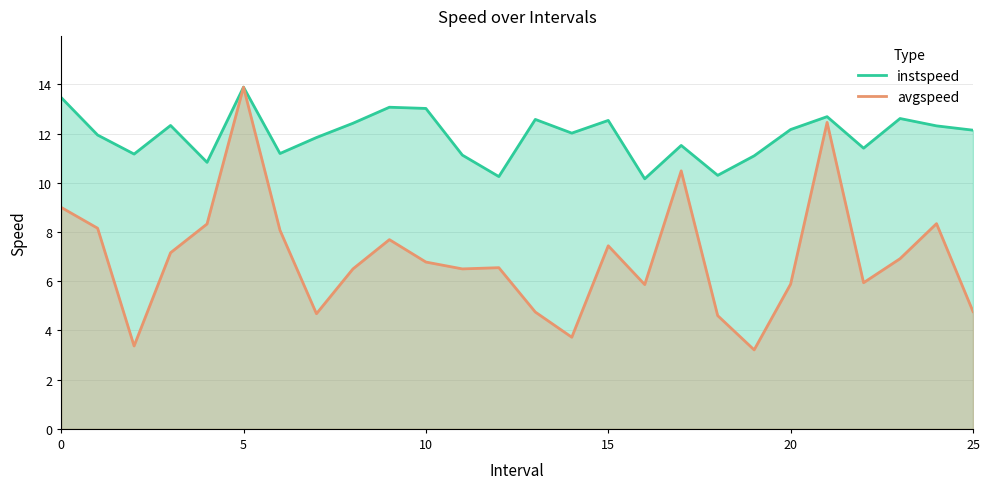

Which label corresponds to the smallest value in the chart?

19